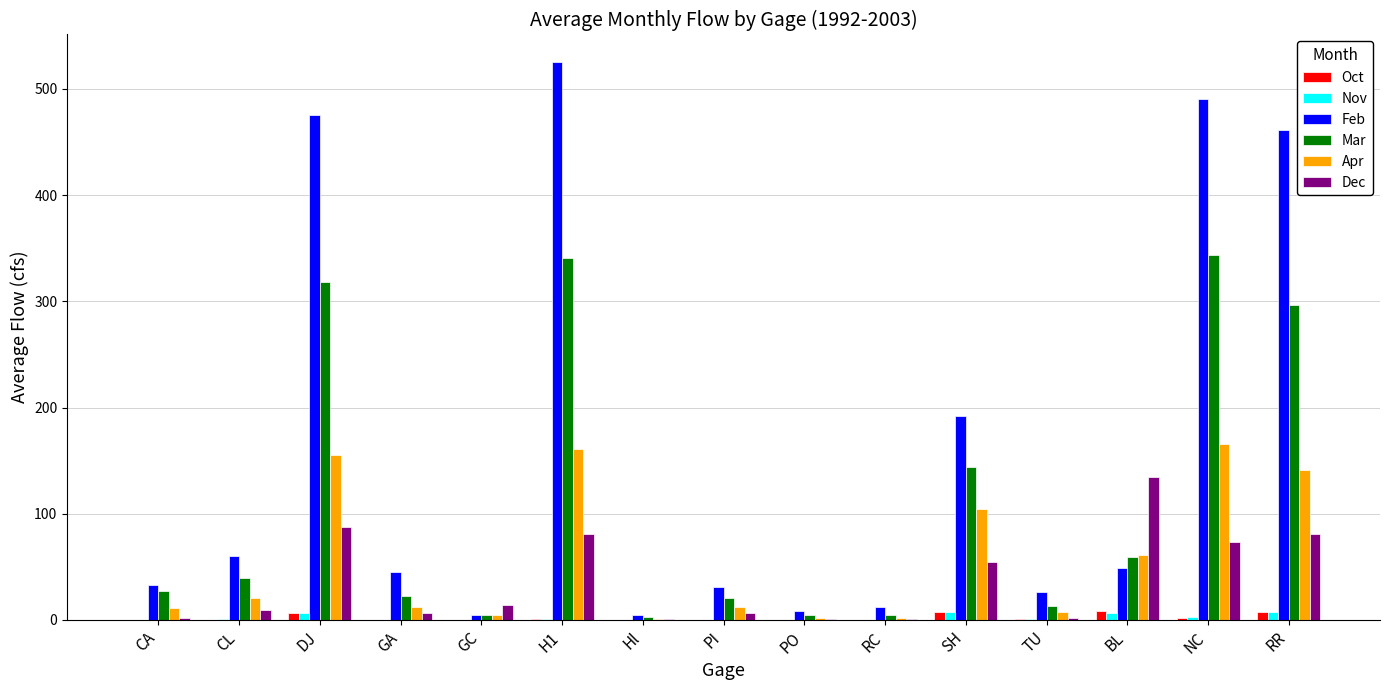

Which series has the largest total across all categories?

Feb